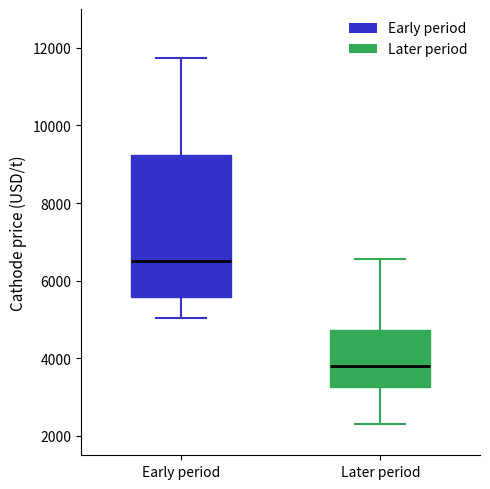

Which box is the tallest, from its lower edge to its upper edge?

Early period